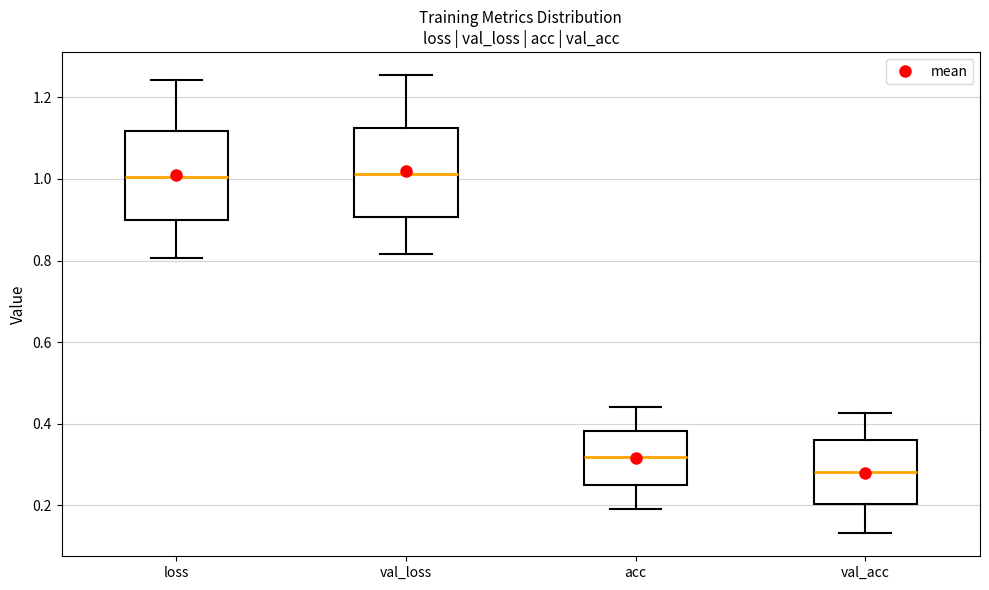

Reading left to right, read every box against the y-axis: the position of its median line, the range the box covers, and the ends of its whiskers. The values are not printed on the chart, so give them approximately, as read against the axis.

loss: median 1.00, box 0.90 to 1.12, whiskers 0.80 to 1.24
val_loss: median 1.02, box 0.90 to 1.12, whiskers 0.82 to 1.26
acc: median 0.32, box 0.24 to 0.38, whiskers 0.20 to 0.44
val_acc: median 0.28, box 0.20 to 0.36, whiskers 0.14 to 0.42